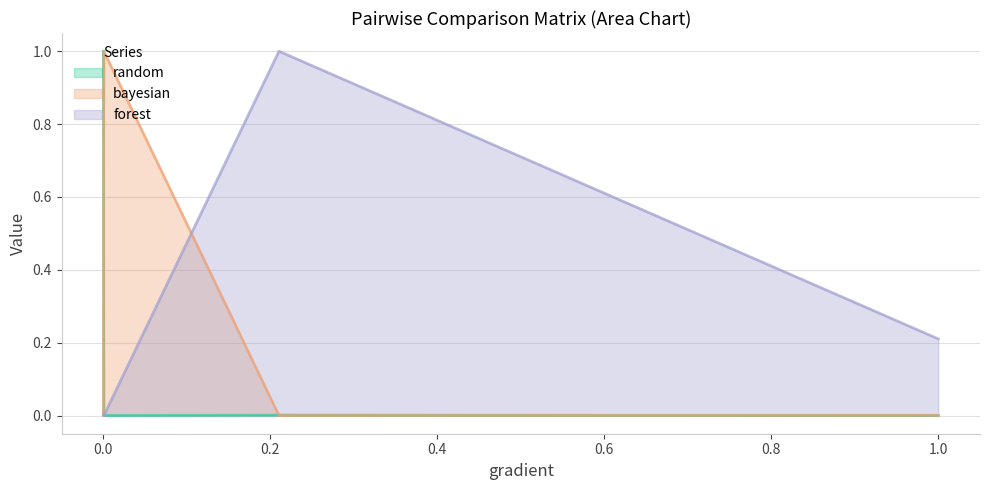

The value of random at forest is 0.0. True or false?

True